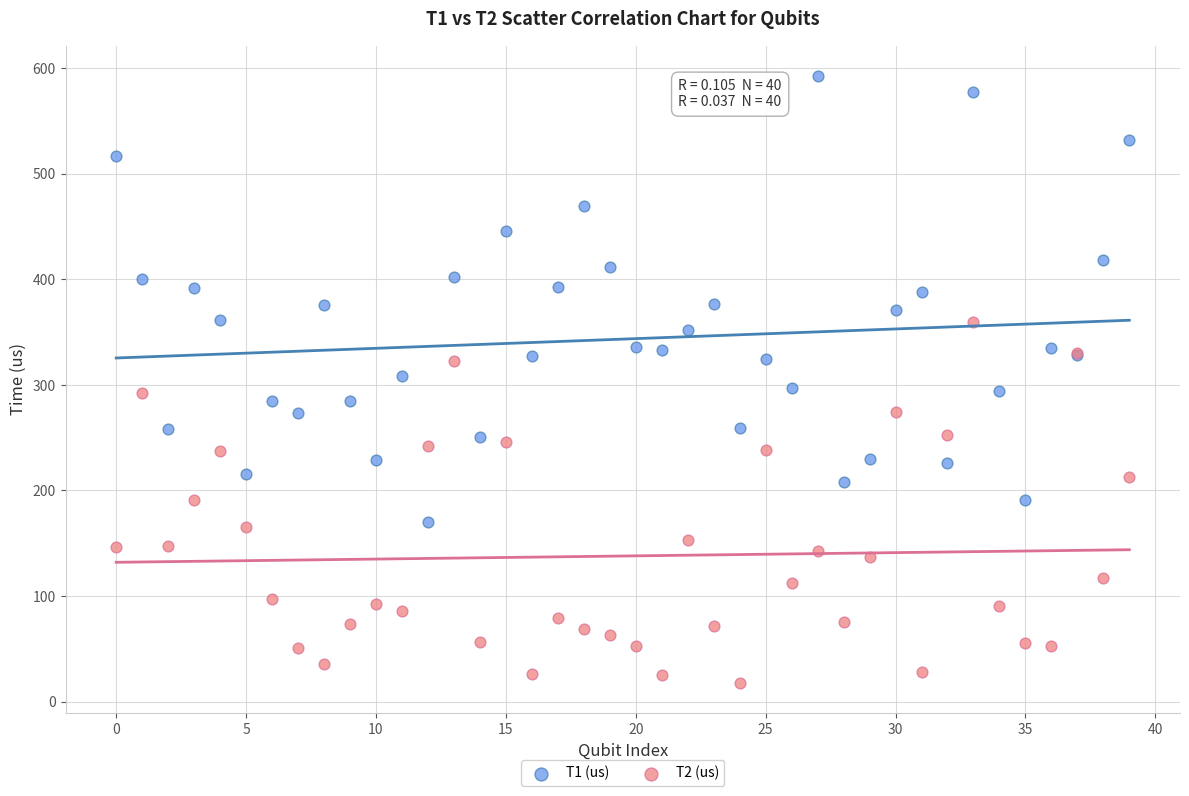

Which series reaches the minimum Y coordinate?

T2 (us)